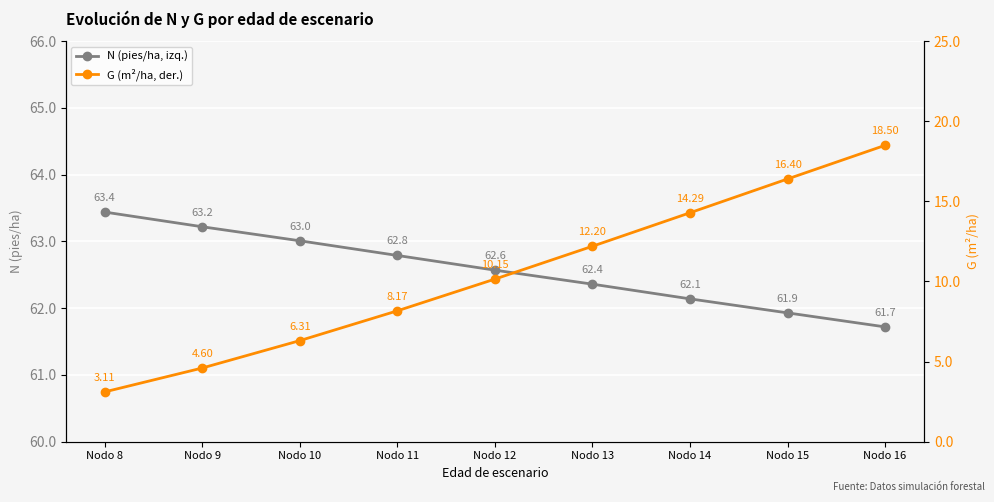

Reading left to right, what are all the values shown in this chart?

N (pies/ha, izq.): Nodo 8=63.4	Nodo 9=63.2	Nodo 10=63.0	Nodo 11=62.8	Nodo 12=62.6	Nodo 13=62.4	Nodo 14=62.1	Nodo 15=61.9	Nodo 16=61.7
G (m²/ha, der.): Nodo 8=3.1	Nodo 9=4.6	Nodo 10=6.3	Nodo 11=8.2	Nodo 12=10.2	Nodo 13=12.2	Nodo 14=14.3	Nodo 15=16.4	Nodo 16=18.5